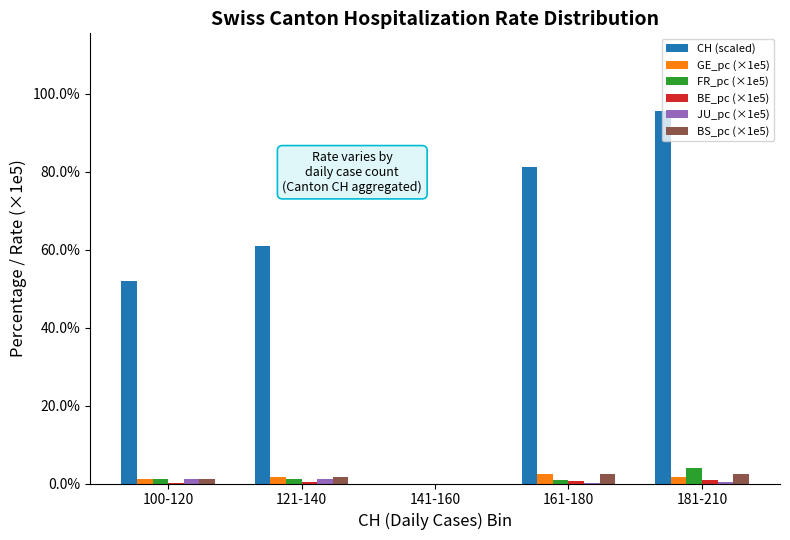

Which series has the largest total across all categories?

CH (scaled)